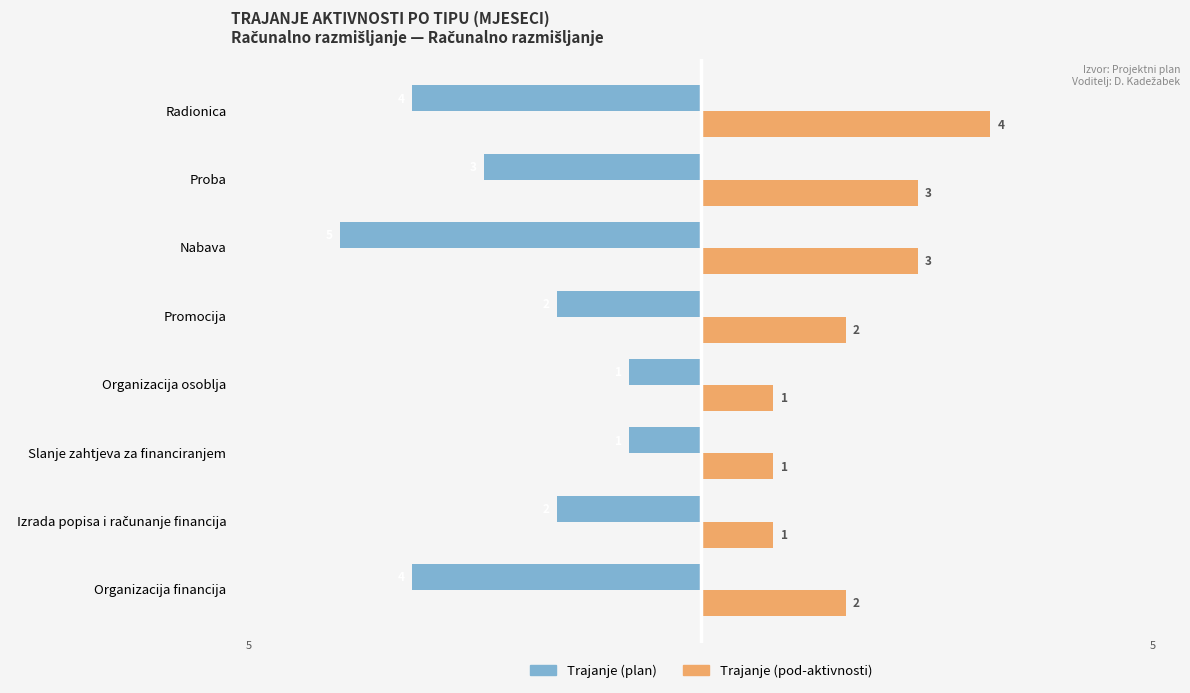

Rank the series by their maximum value, from lowest to highest.

Trajanje (plan), Trajanje (pod-aktivnosti)